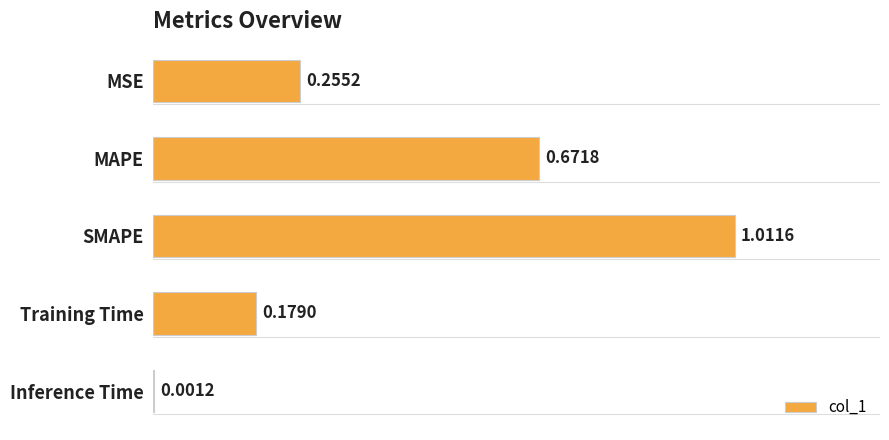

What is the sum of the values at Training Time and MAPE?

0.9